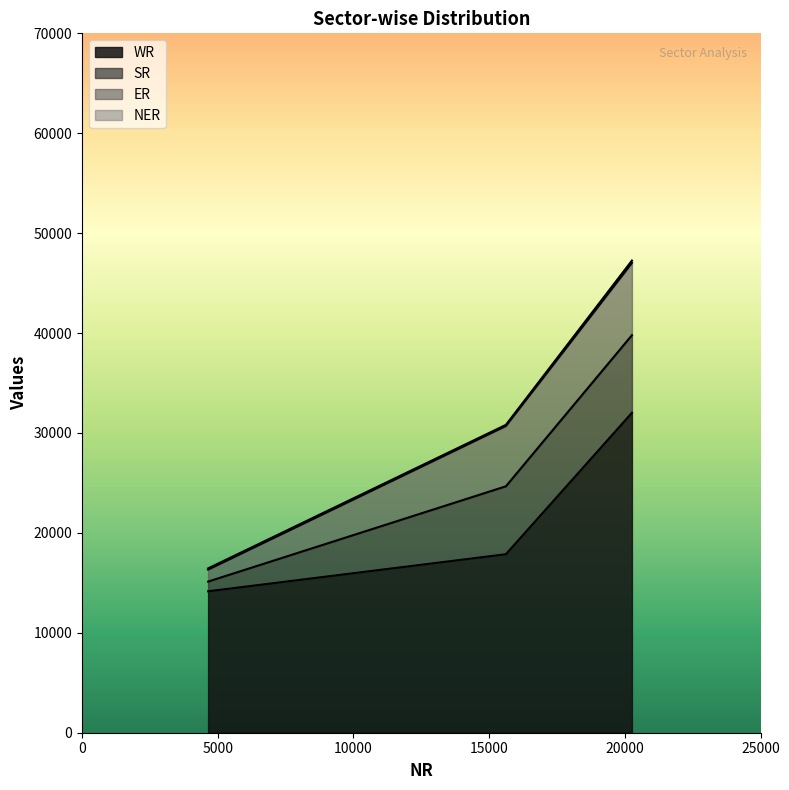

How many distinct data groups are displayed?

4